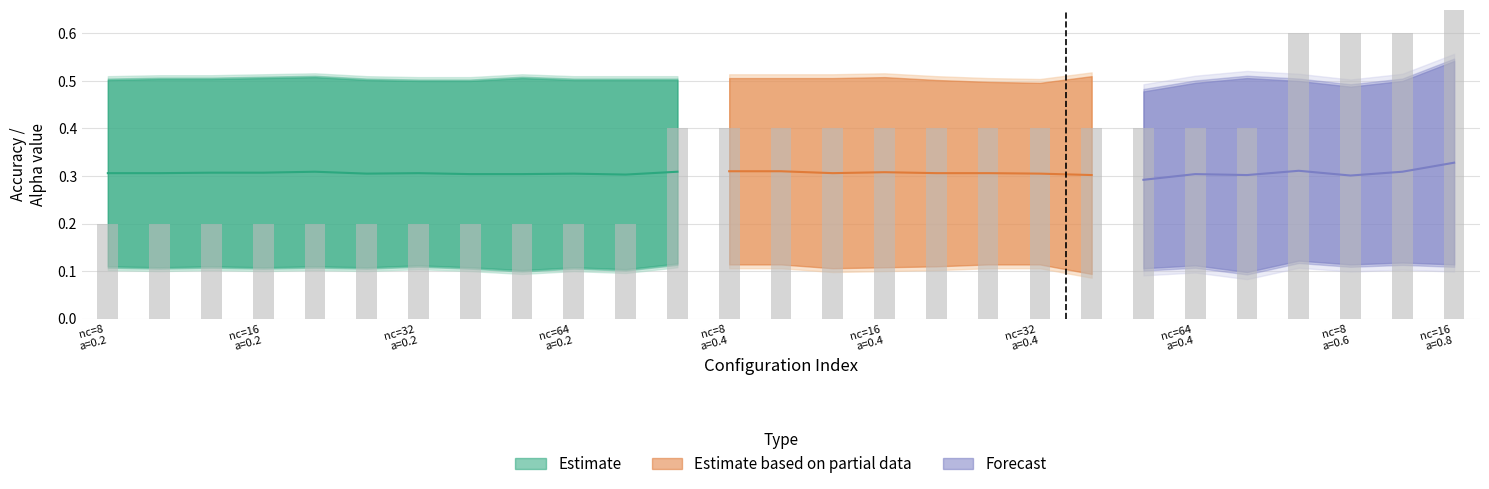

Reading left to right, what are all the values shown in this chart?

top1_accuracy: 8/25=0.1	8/25=0.1	8/25=0.1	16/25=0.1	16/50=0.1	16/100=0.1	32/25=0.1	32/50=0.1	32/100=0.1	64/25=0.1	64/50=0.1	8/25=0.1	8/50=0.1	8/100=0.1	16/25=0.1	16/50=0.1	16/100=0.1	32/25=0.1	32/50=0.1	32/100=0.1	64/25=0.1	64/50=0.1	64/100=0.1	8/25=0.1	8/50=0.1	8/100=0.1	16/25=0.1
top5_accuracy: 8/25=0.5	8/25=0.5	8/25=0.5	16/25=0.5	16/50=0.5	16/100=0.5	32/25=0.5	32/50=0.5	32/100=0.5	64/25=0.5	64/50=0.5	8/25=0.5	8/50=0.5	8/100=0.5	16/25=0.5	16/50=0.5	16/100=0.5	32/25=0.5	32/50=0.5	32/100=0.5	64/25=0.5	64/50=0.5	64/100=0.5	8/25=0.5	8/50=0.5	8/100=0.5	16/25=0.5
alpha: 8/25=0.2	8/25=0.2	8/25=0.2	16/25=0.2	16/50=0.2	16/100=0.2	32/25=0.2	32/50=0.2	32/100=0.2	64/25=0.2	64/50=0.2	8/25=0.4	8/50=0.4	8/100=0.4	16/25=0.4	16/50=0.4	16/100=0.4	32/25=0.4	32/50=0.4	32/100=0.4	64/25=0.4	64/50=0.4	64/100=0.4	8/25=0.6	8/50=0.6	8/100=0.6	16/25=0.8